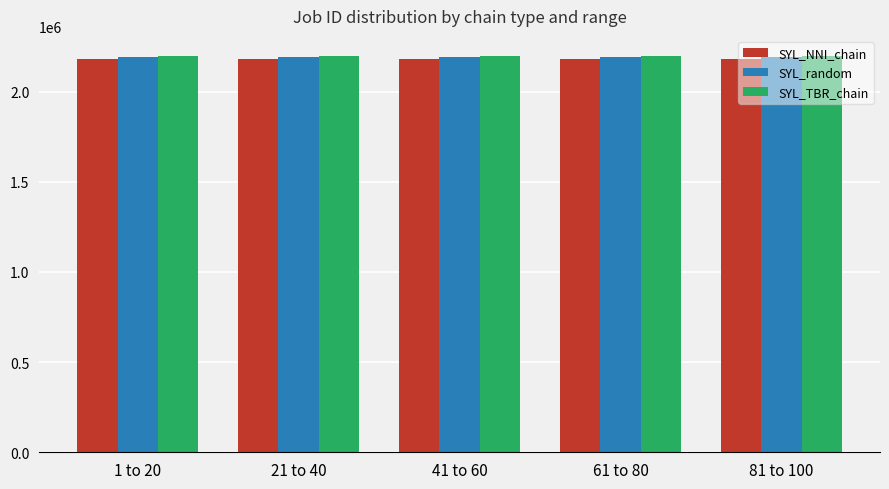

What is the maximum value shown in the chart?

2199536